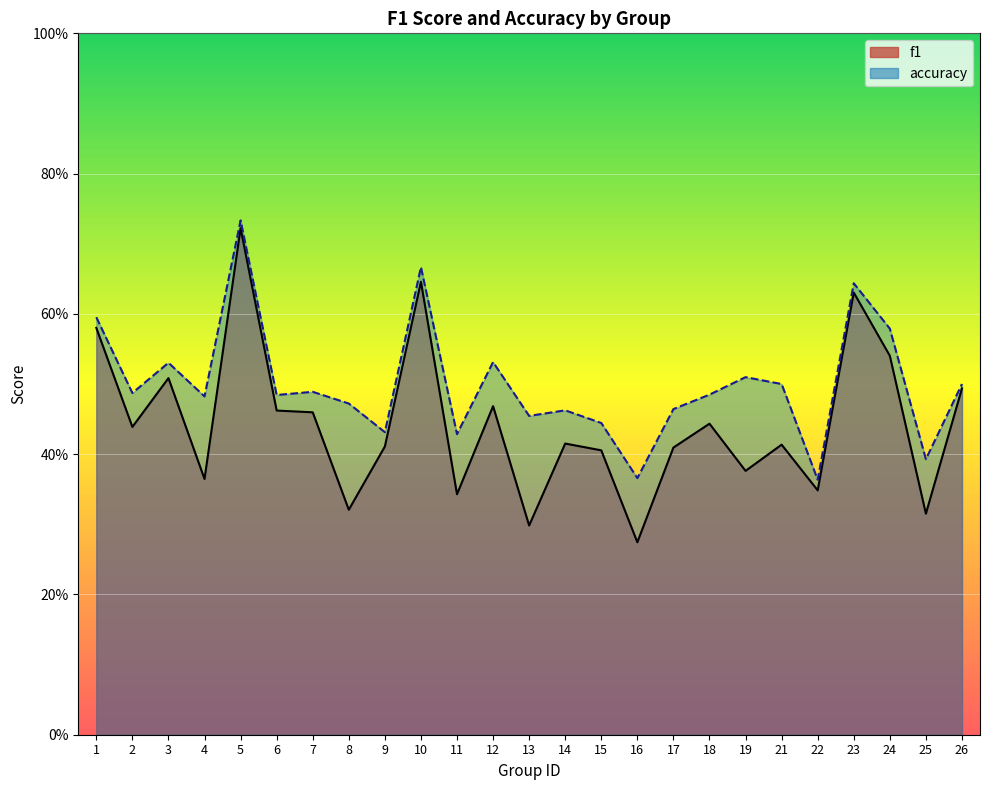

Reading left to right, what are all the values shown in this chart?

f1: 0.6	0.4	0.5	0.4	0.7	0.5	0.5	0.3	0.4	0.6	0.3	0.5	0.3	0.4	0.4	0.3	0.4	0.4	0.4	0.4	0.3	0.6	0.5	0.3	0.5
accuracy: 0.6	0.5	0.5	0.5	0.7	0.5	0.5	0.5	0.4	0.7	0.4	0.5	0.5	0.5	0.4	0.4	0.5	0.5	0.5	0.5	0.4	0.6	0.6	0.4	0.5